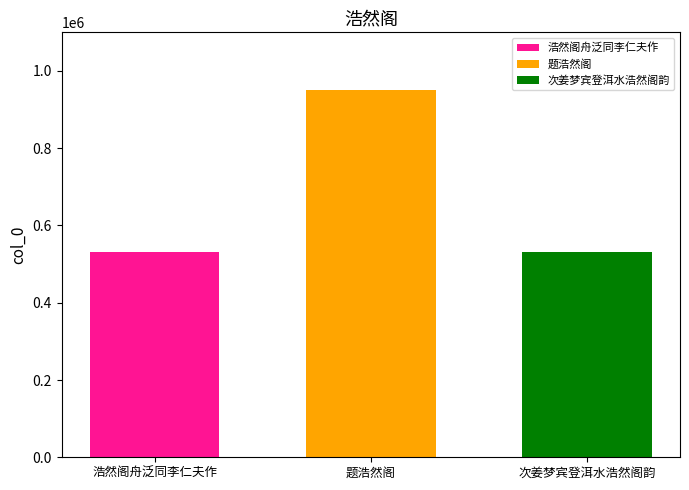

Rank the categories by 浩然阁舟泛同李仁夫作 value from lowest to highest.

题浩然阁